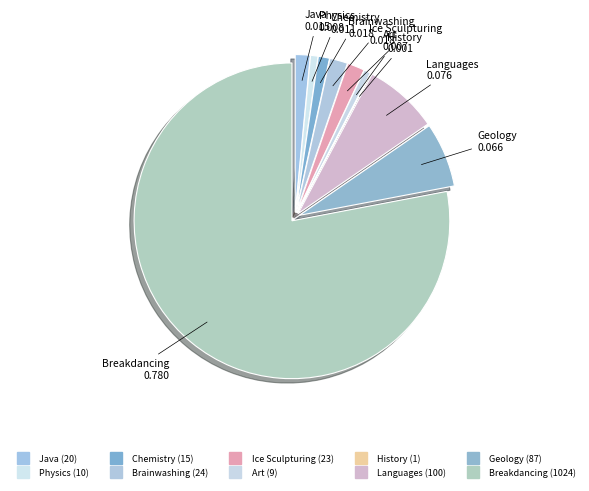

To the nearest percent, what is the difference between the Chemistry and Languages slice percentages?

6%